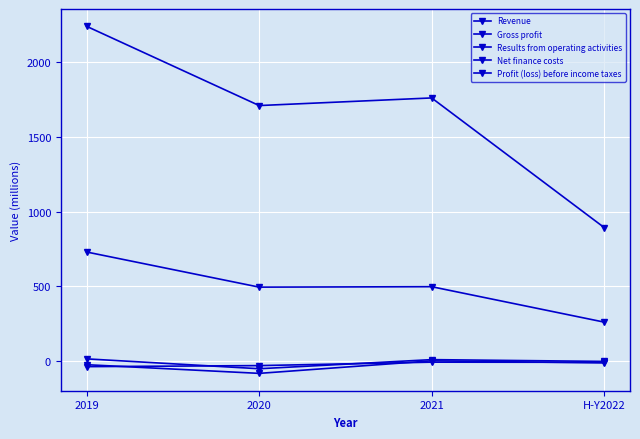

Is this an area chart (filled region under the line)?

No